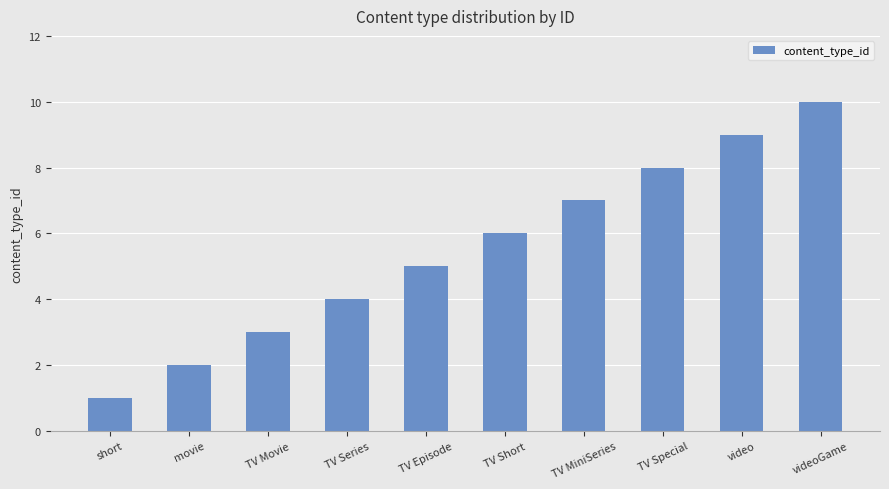

What is the average value?

6